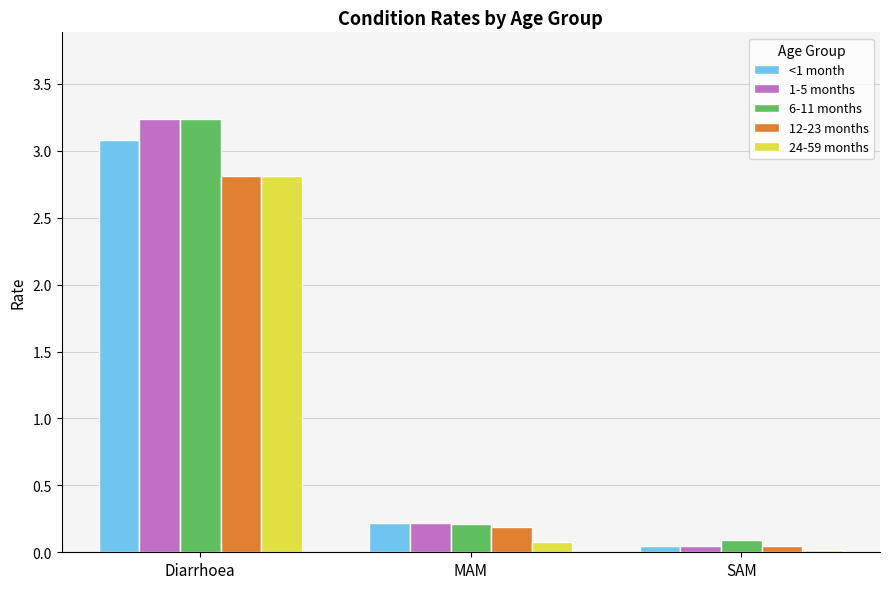

The value of 12-23 months at Diarrhoea is 1.7. True or false?

False